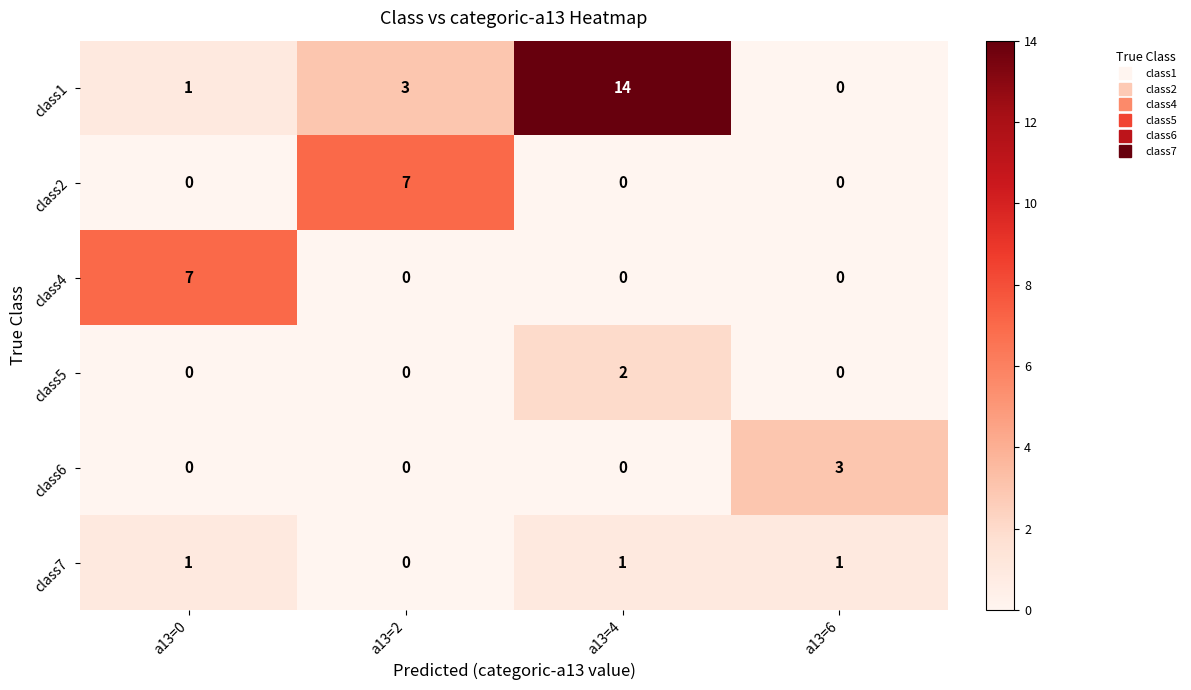

Reading right to left, transcribe all the data shown in this chart.

class1: 0	14	3	1
class2: 0	0	7	0
class4: 0	0	0	7
class5: 0	2	0	0
class6: 3	0	0	0
class7: 1	1	0	1